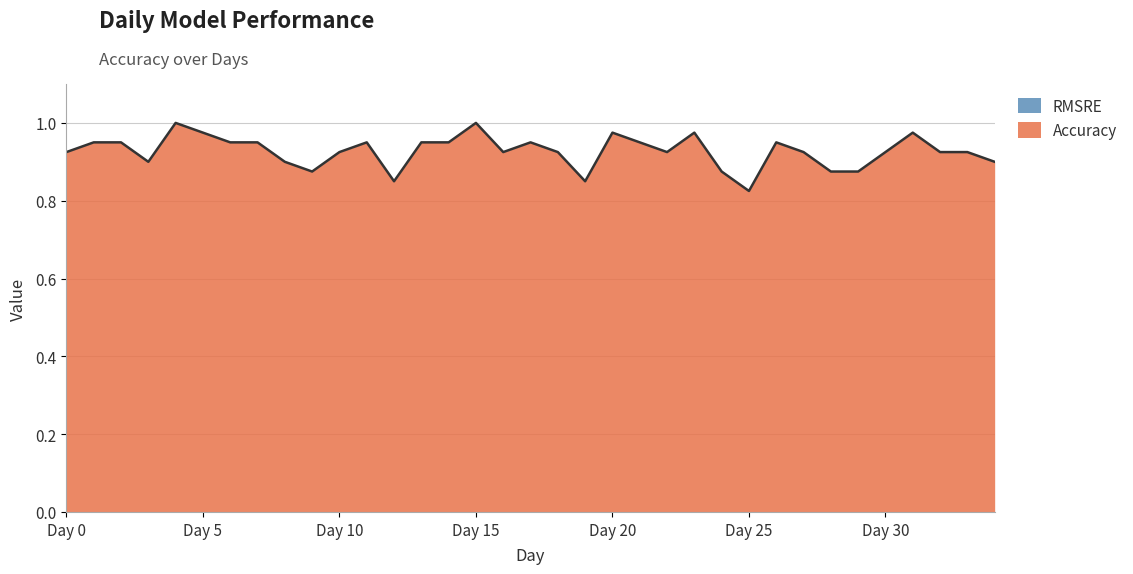

At which label is the value closest to 0?

Day 25